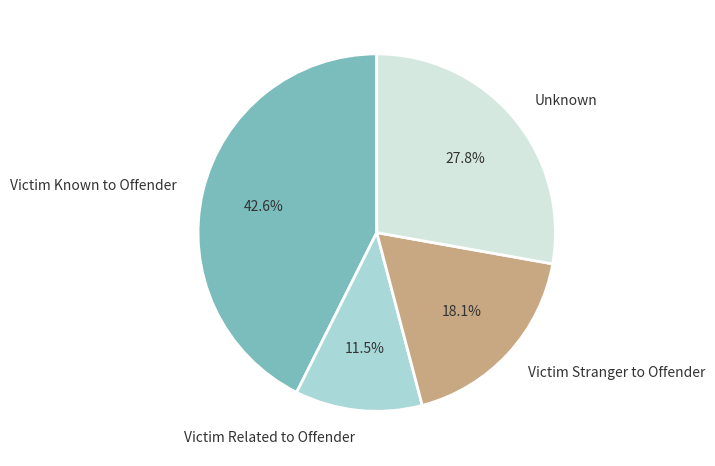

Do Victim Stranger to Offender and Victim Known to Offender together represent more than half of the pie?

Yes